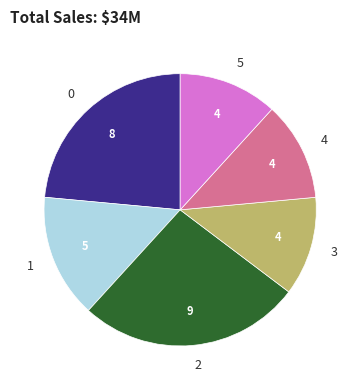

How many segments does this pie chart have?

6